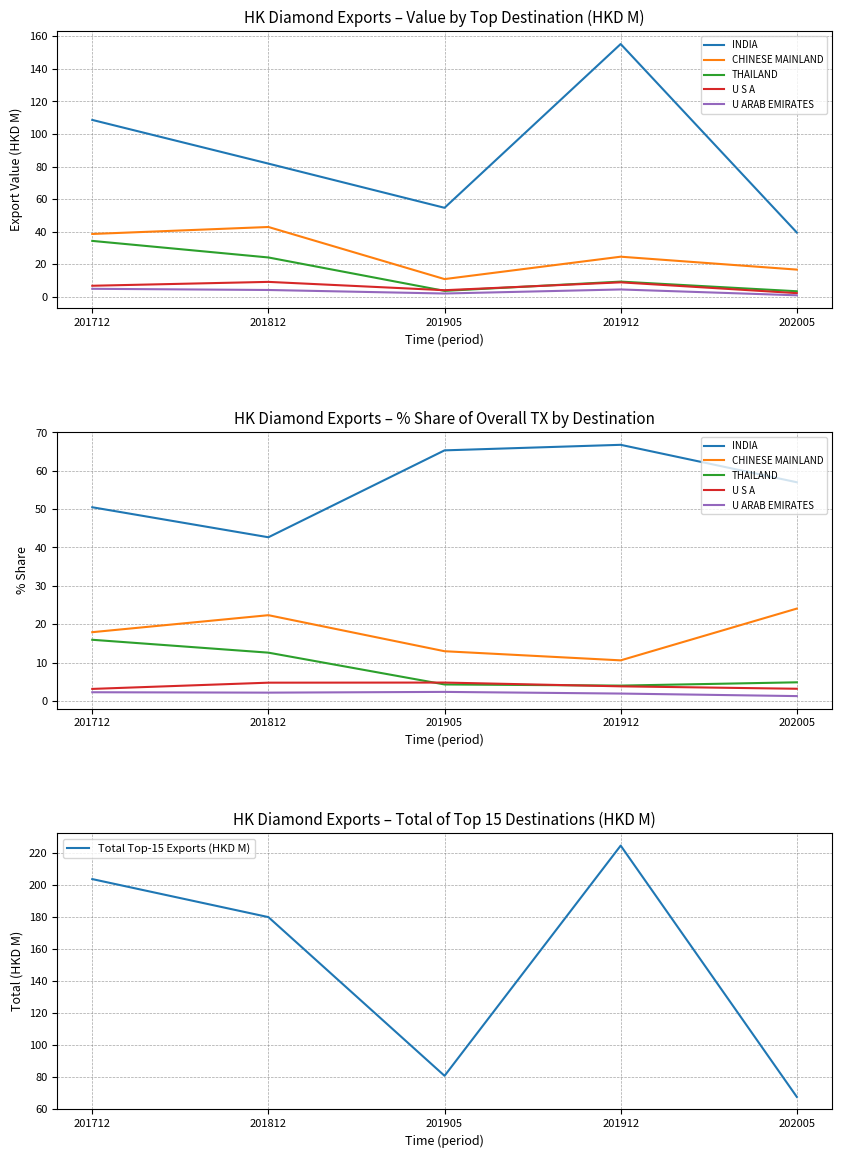

Is the value of U S A at 202005 greater than the value of THAILAND at 201912?

No